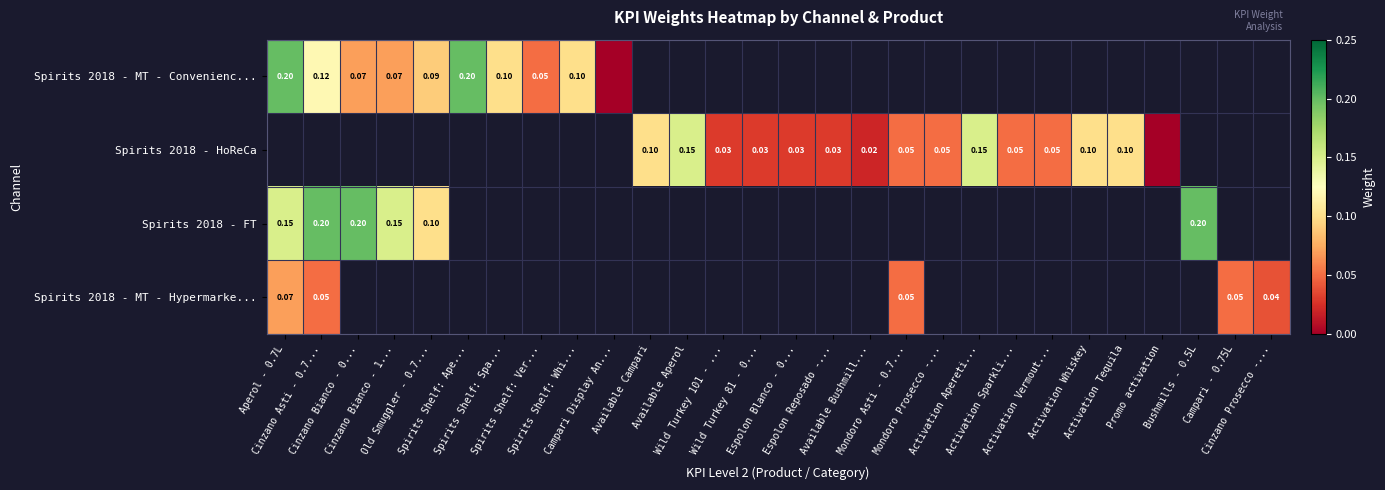

What is the difference between the maximum and minimum values in the Spirits 2018 - FT series?

0.1